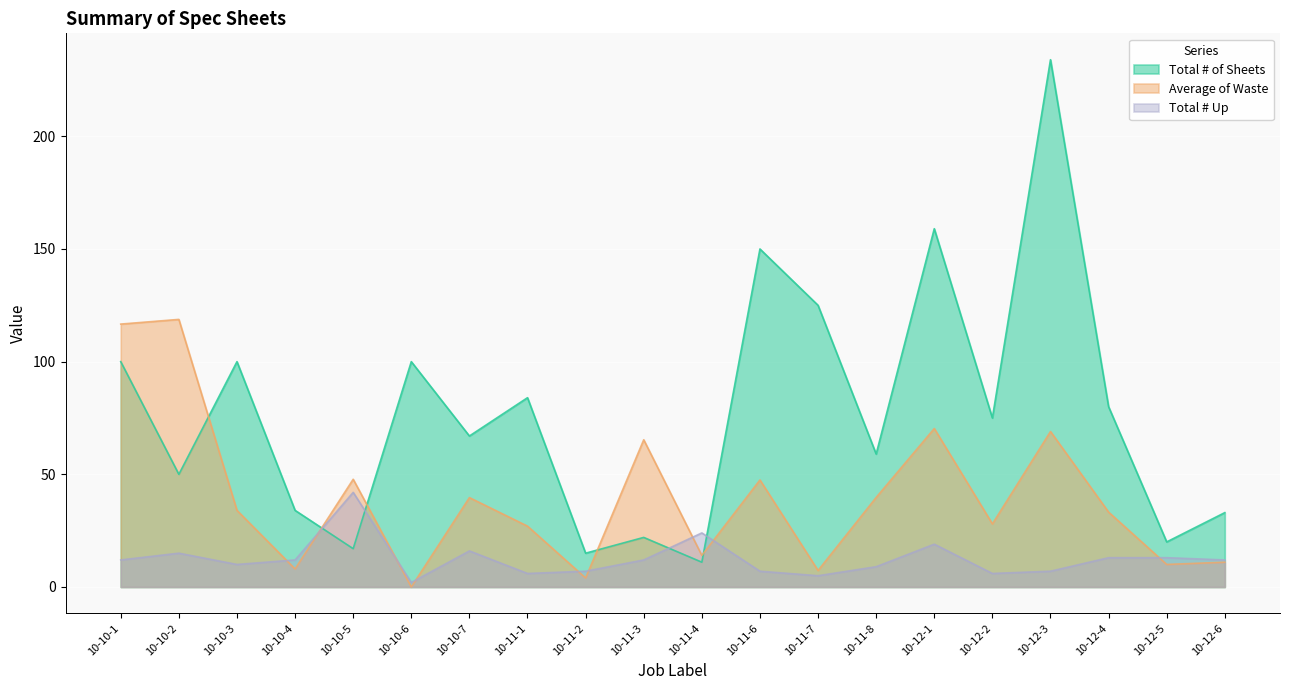

What is the difference between the second highest and minimum values in the Total # Up series?

22.0